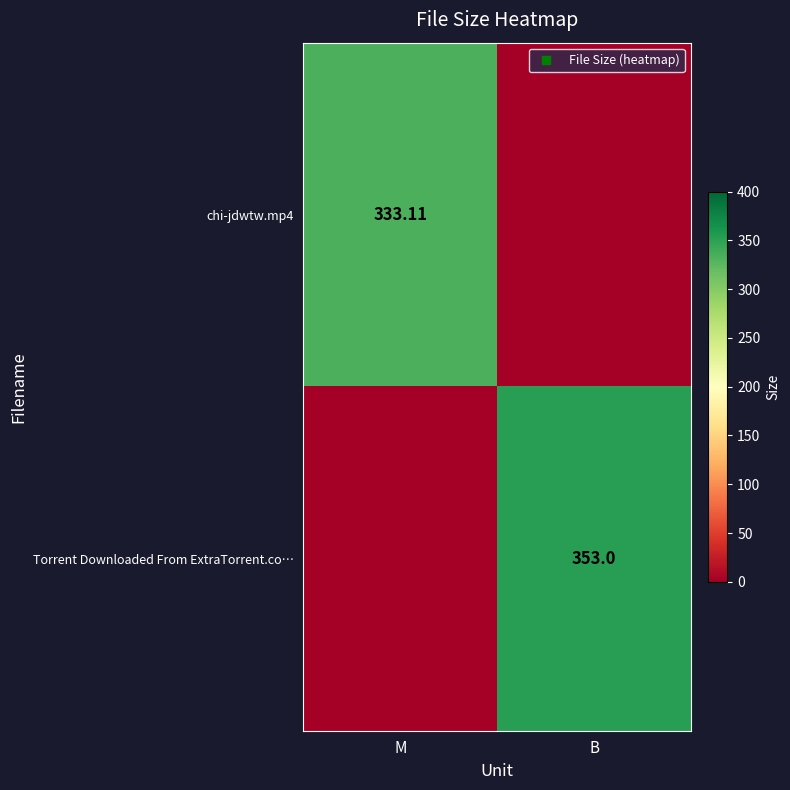

The value of Torrent Downloaded From ExtraTorrent.co… at M is 244.6. True or false?

False